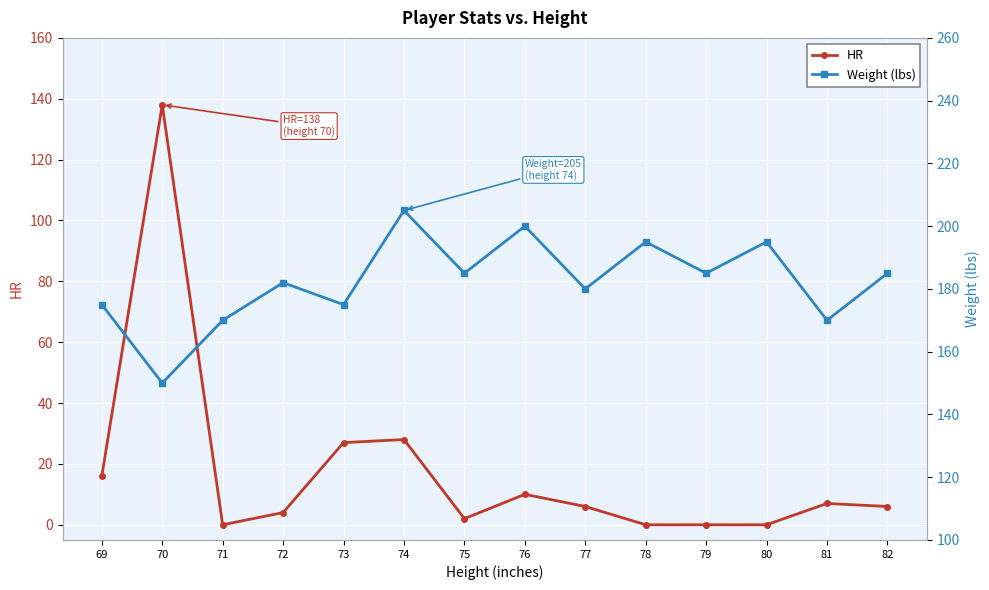

True or false: HR and Weight (lbs) cross at least once.

False